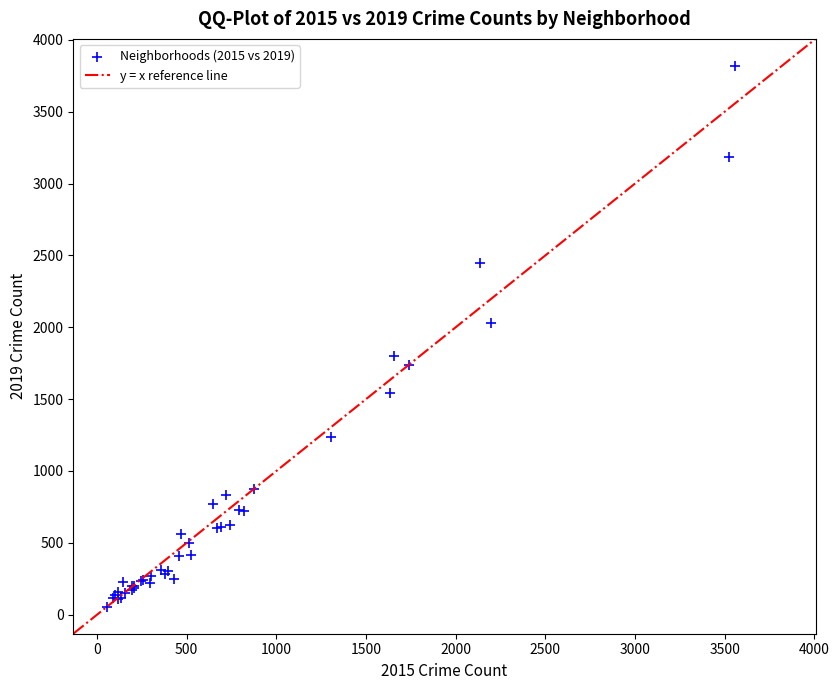

What Y value in the scatter plot is closest to 1937?

2032